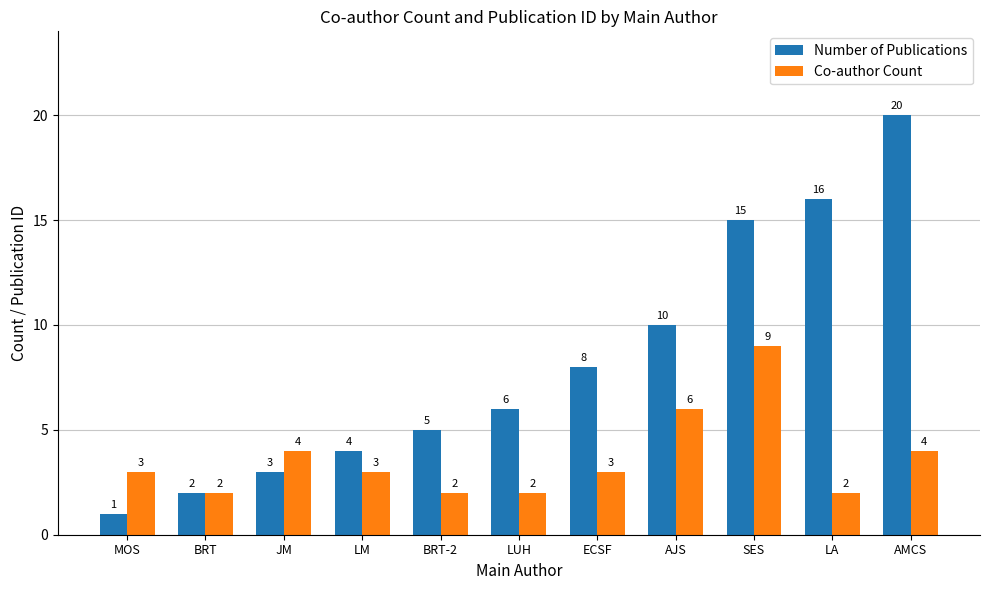

What is the minimum value shown in the chart?

1